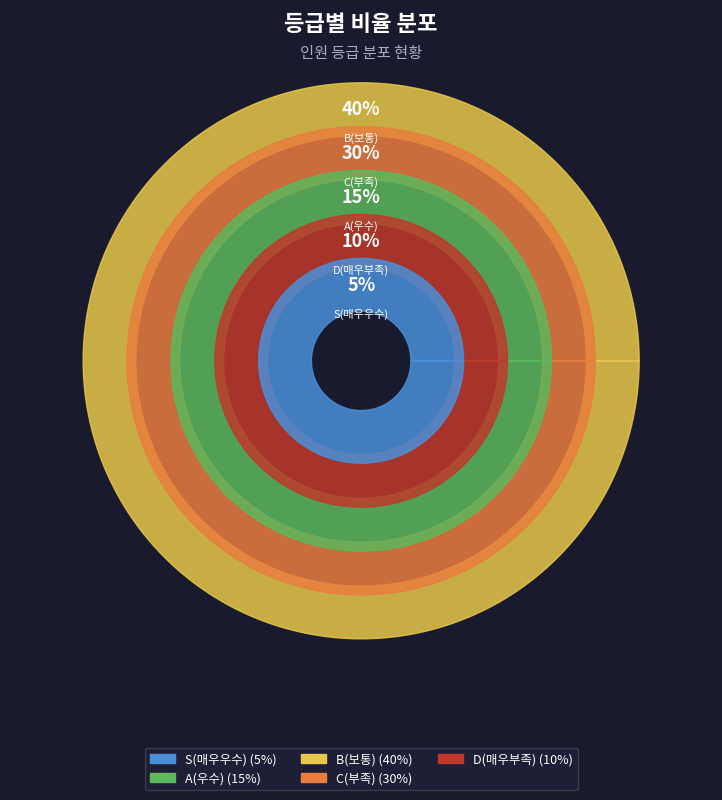

Which slice is the smallest?

S(매우우수)